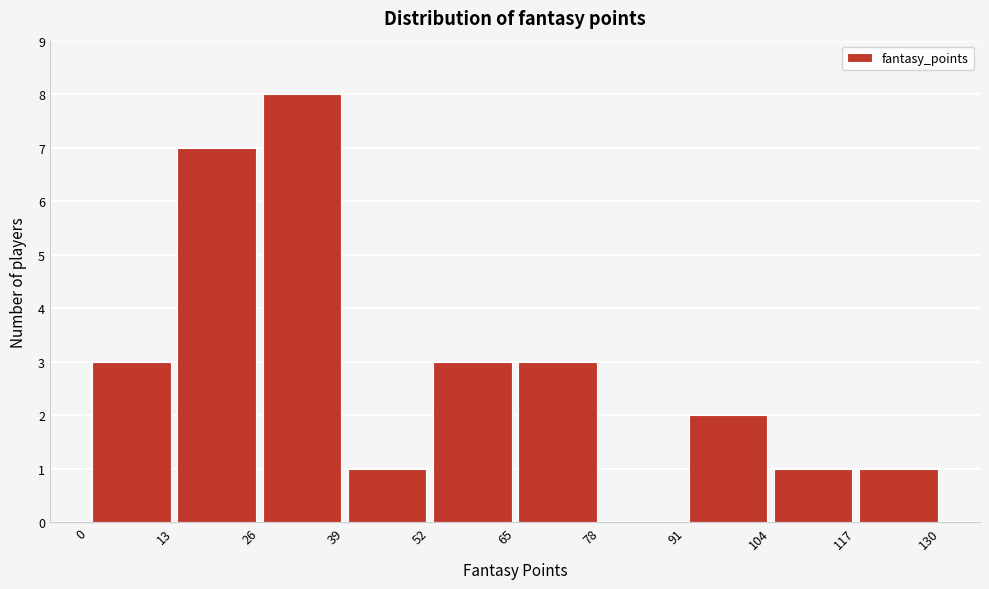

What is the height of the bar covering 91 to 104 on the x-axis? The values are not printed on the chart, so give them approximately, as read against the axis.

2